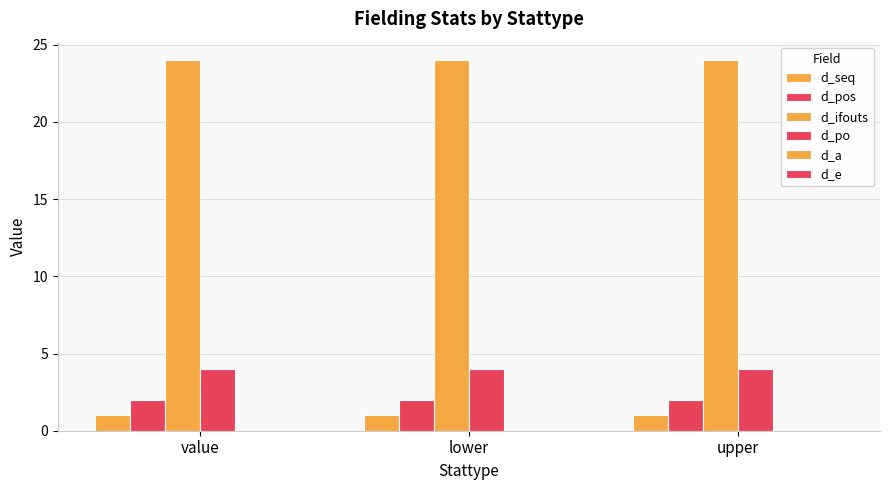

Reading left to right, what are all the values shown in this chart?

d_seq: value=1	lower=1	upper=1
d_pos: value=2	lower=2	upper=2
d_ifouts: value=24	lower=24	upper=24
d_po: value=4	lower=4	upper=4
d_a: value=0	lower=0	upper=0
d_e: value=0	lower=0	upper=0